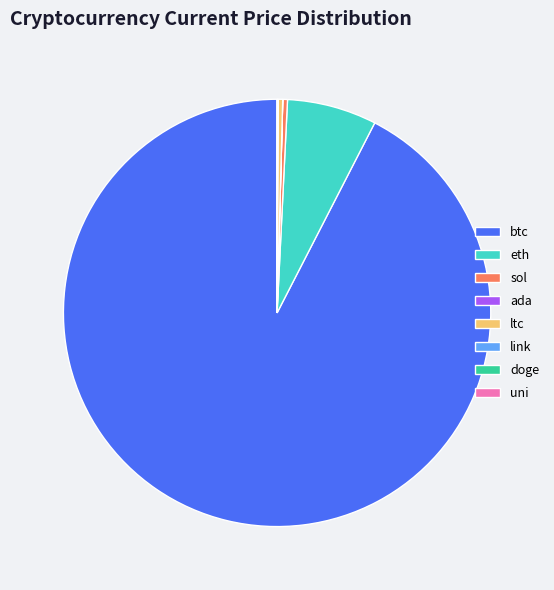

Combined, do ltc and eth account for over 50%?

No